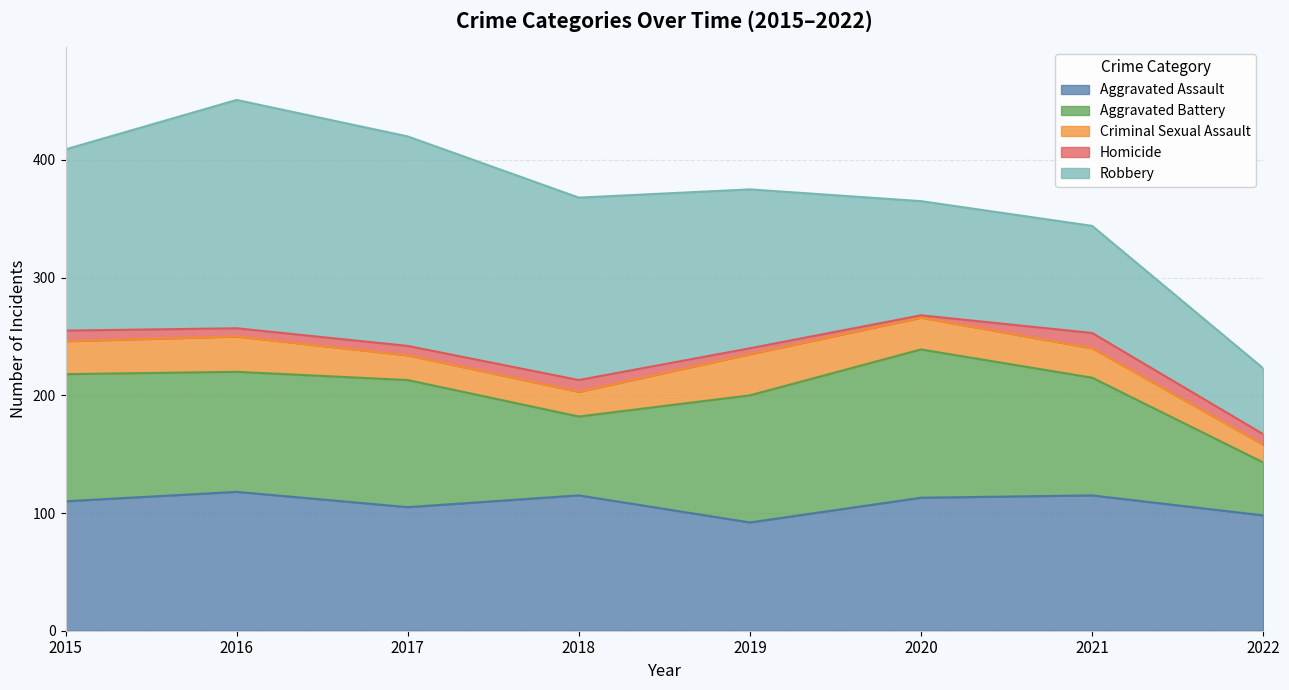

What is the minimum value for Robbery?

56